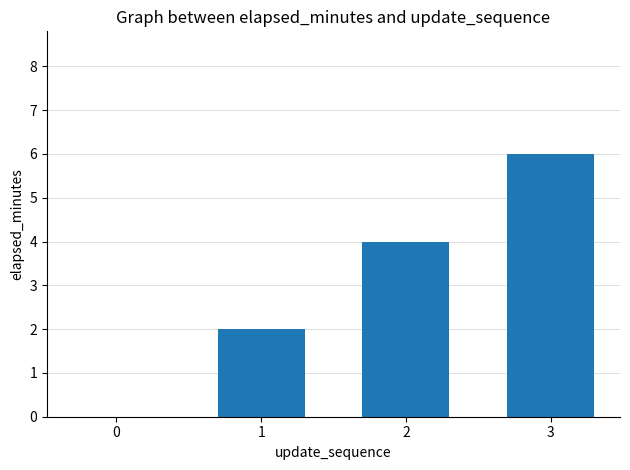

How many categories are shown in the chart?

4